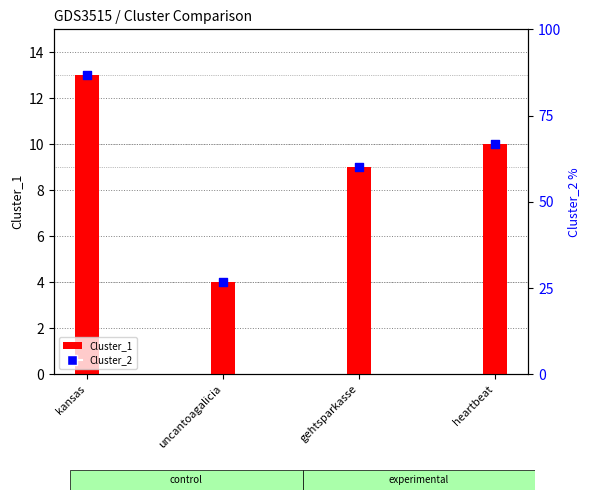

Is the value of Cluster_1 at uncantoagalicia greater than the value of Cluster_2 at gehtsparkasse?

No